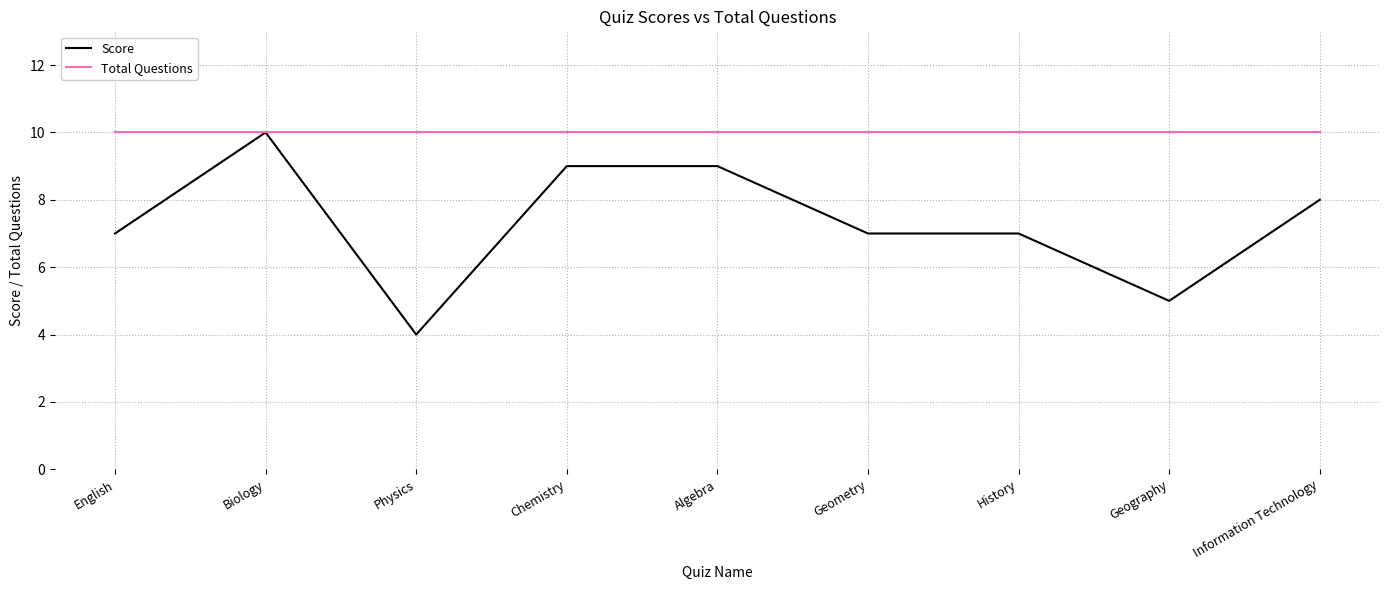

The Score series shows 10 at English. True or false?

False